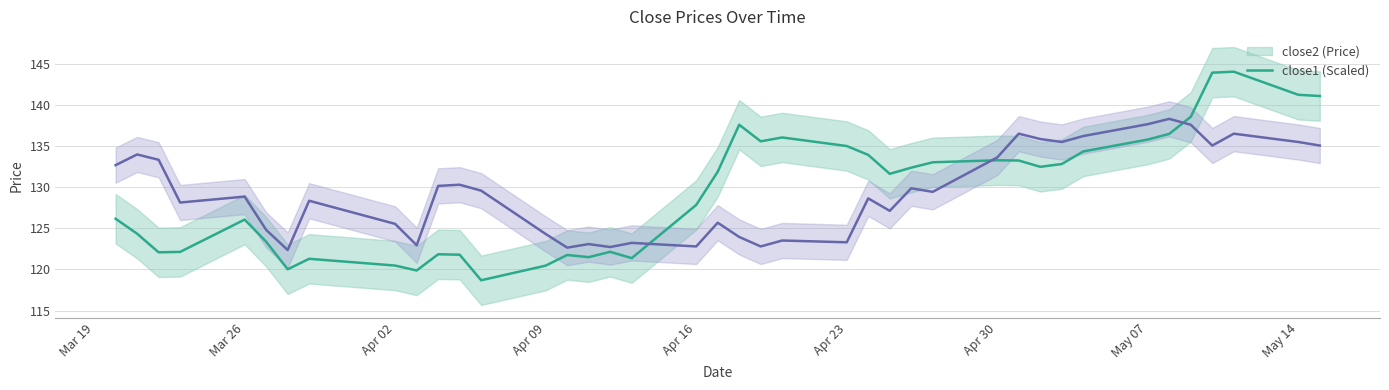

The close2 series shows 126.2 at 2018-03-20. True or false?

True